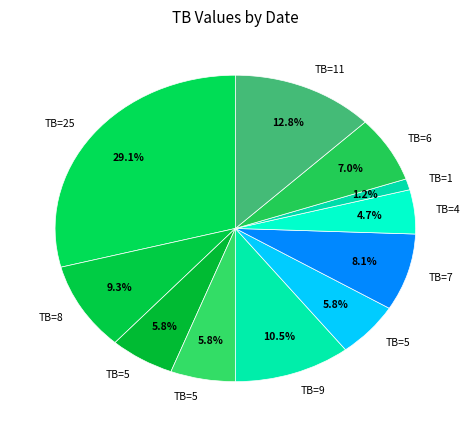

How many segments does this pie chart have?

11